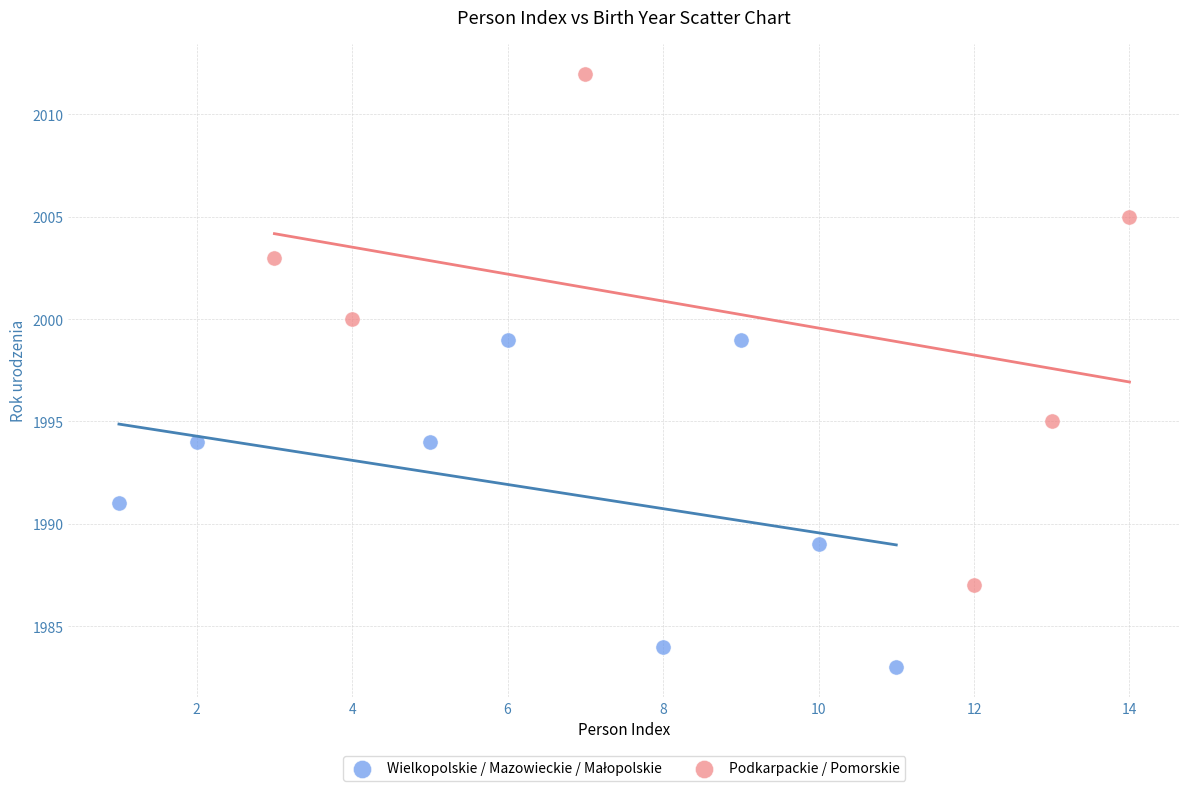

Which series contains the highest Y value?

Podkarpackie / Pomorskie